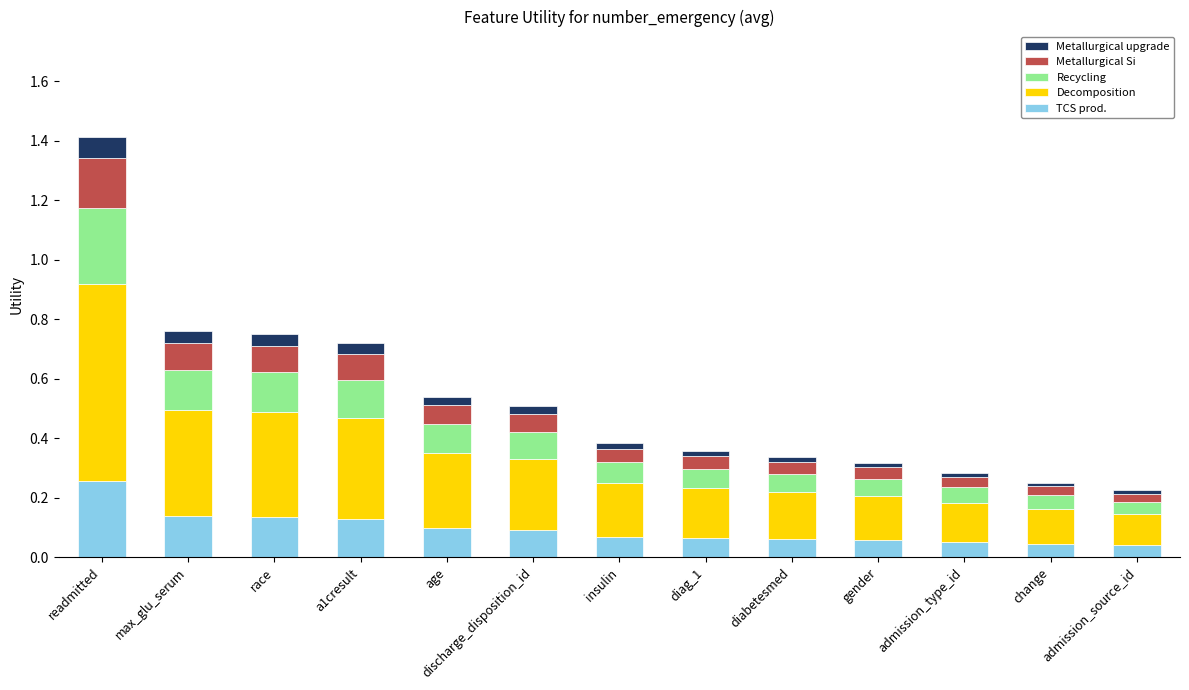

At which category is the sum across all series the highest?

readmitted